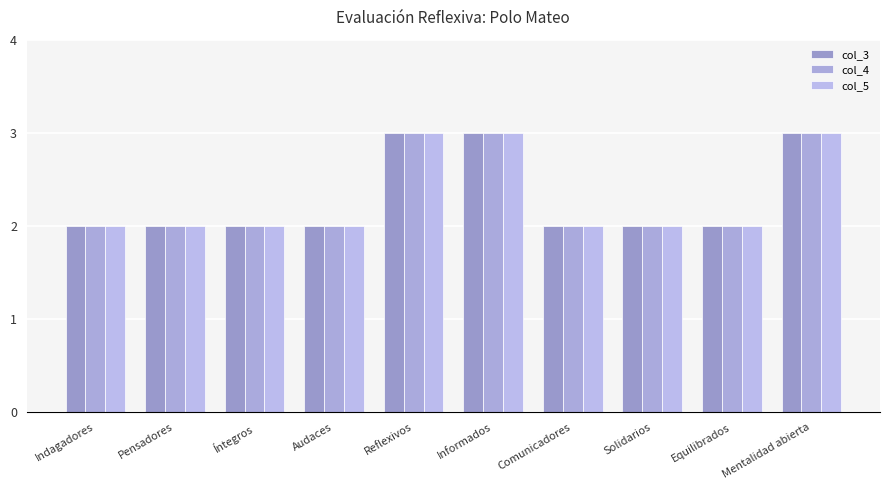

The value of col_3 at Audaces is 2. True or false?

True